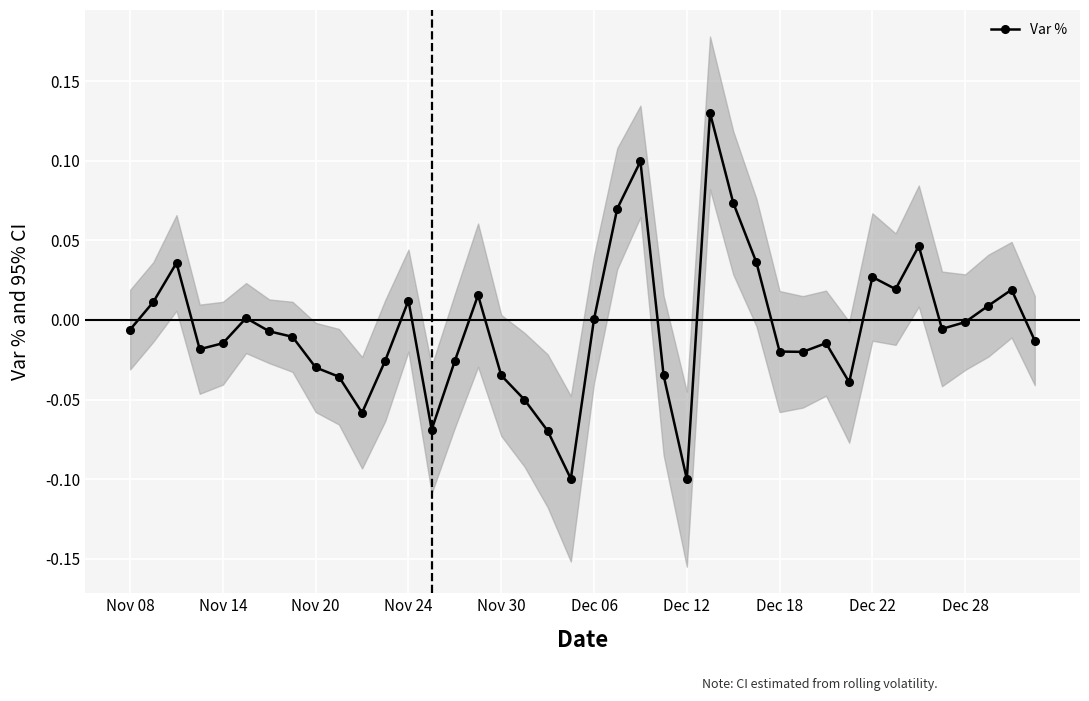

What is the minimum value shown in the chart?

-0.1